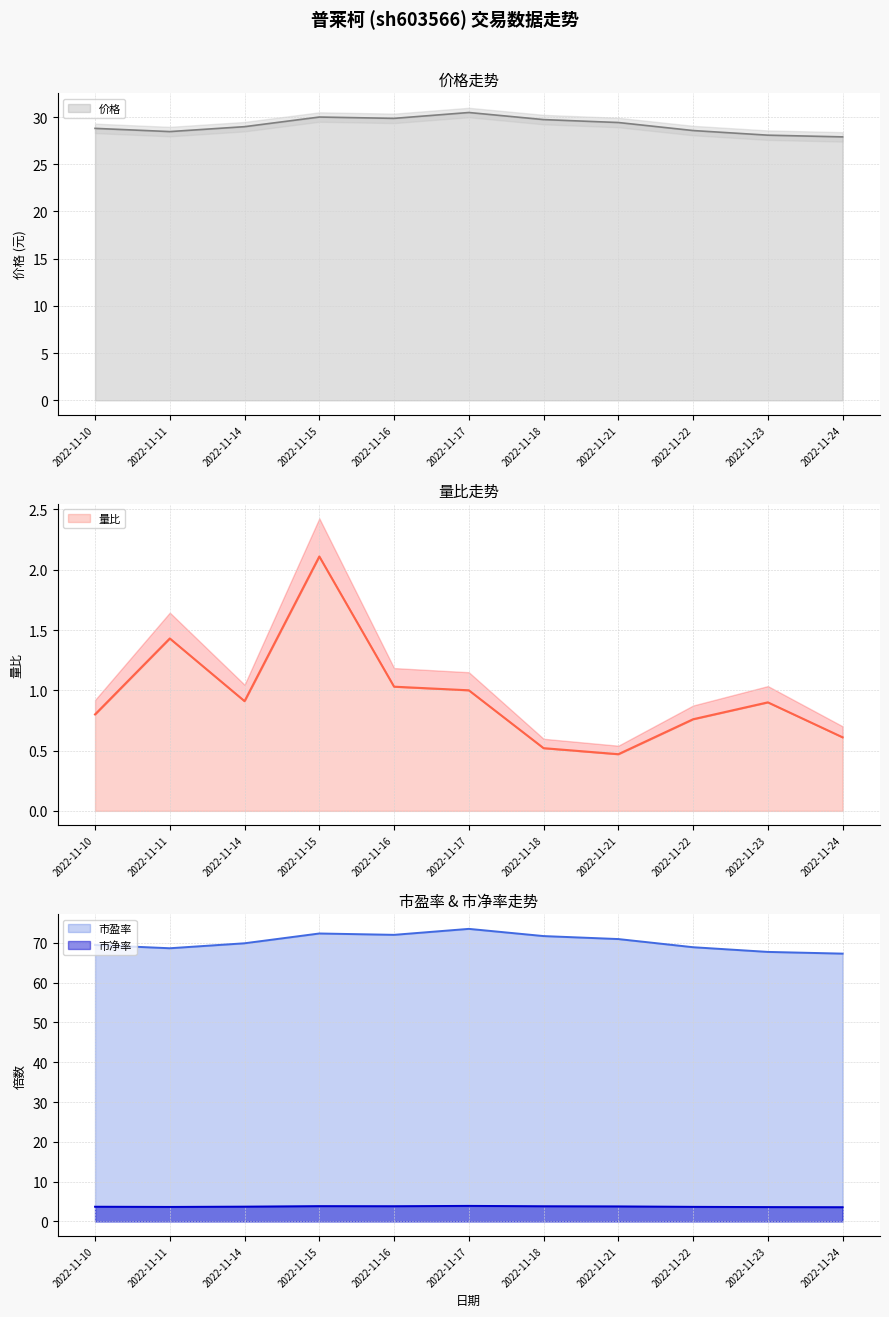

Is it true that 价格 equals 30.5 at 2022-11-17?

True